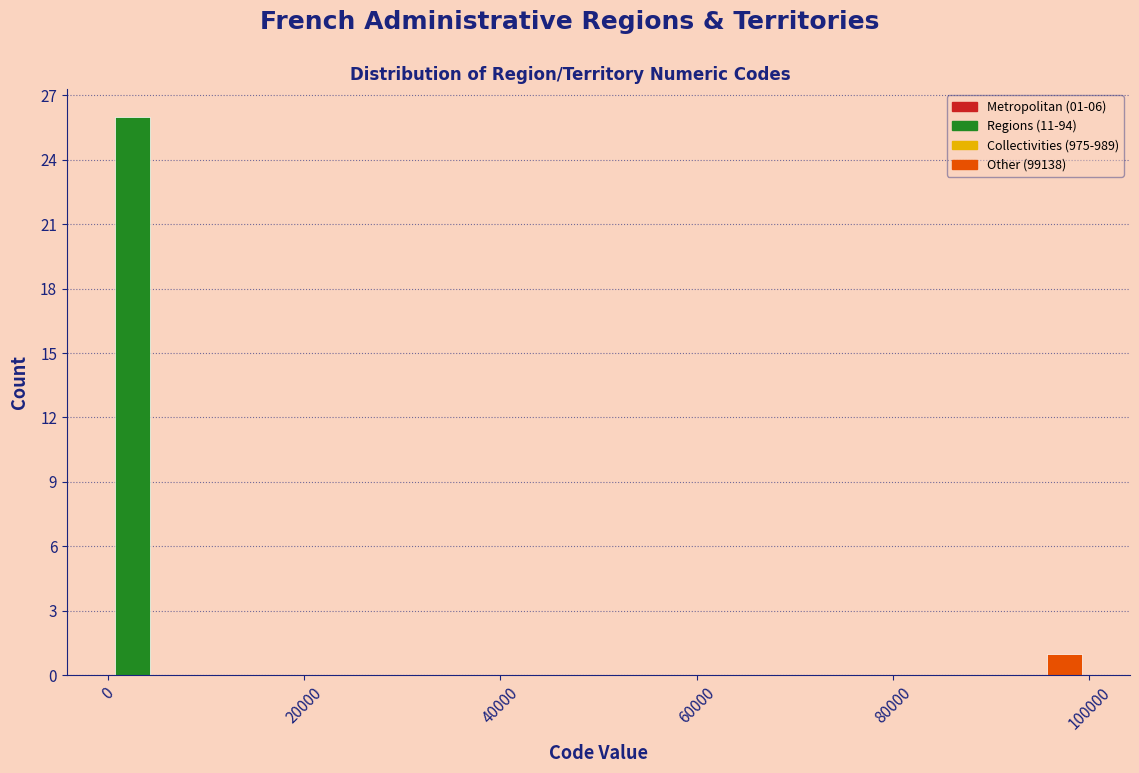

Reading left to right, transcribe all the data shown in this chart.

0=26	100000=1